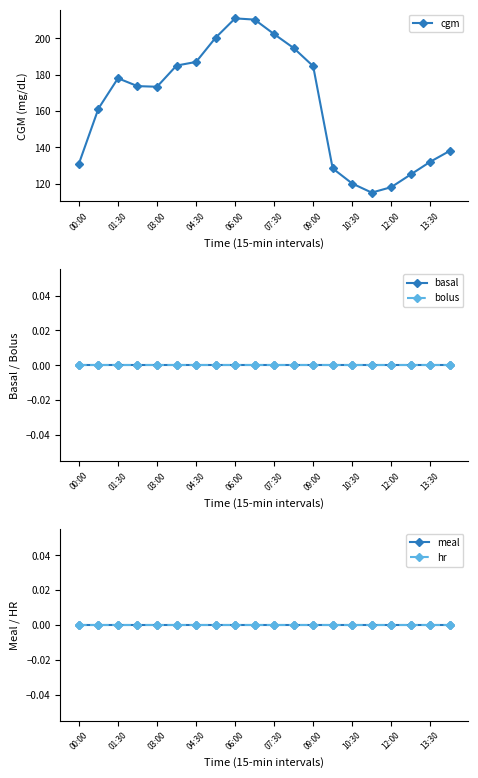

What is the highest value of the cgm series?

211.0